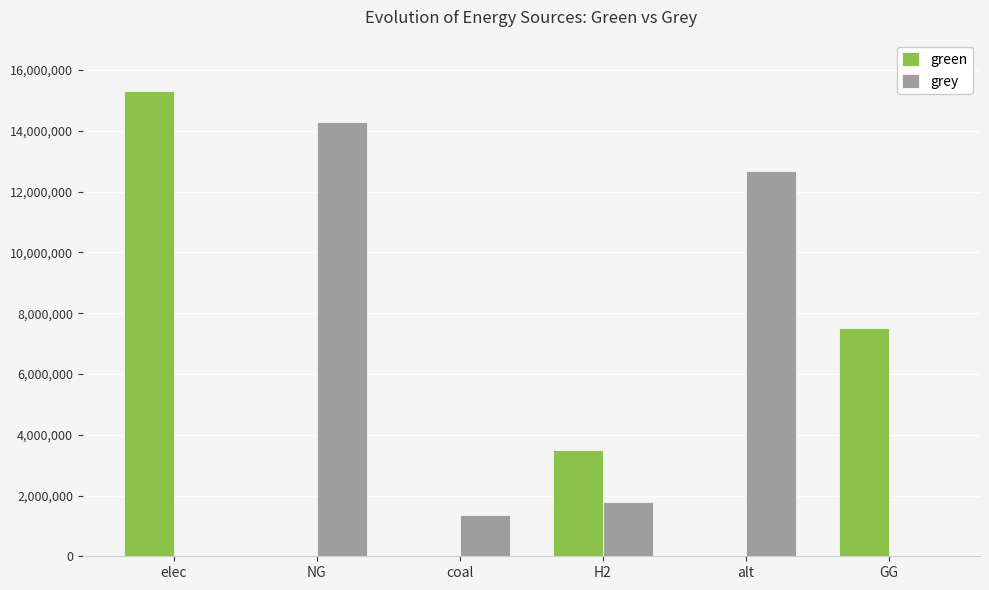

What is the total value across all series at alt?

12693297.0